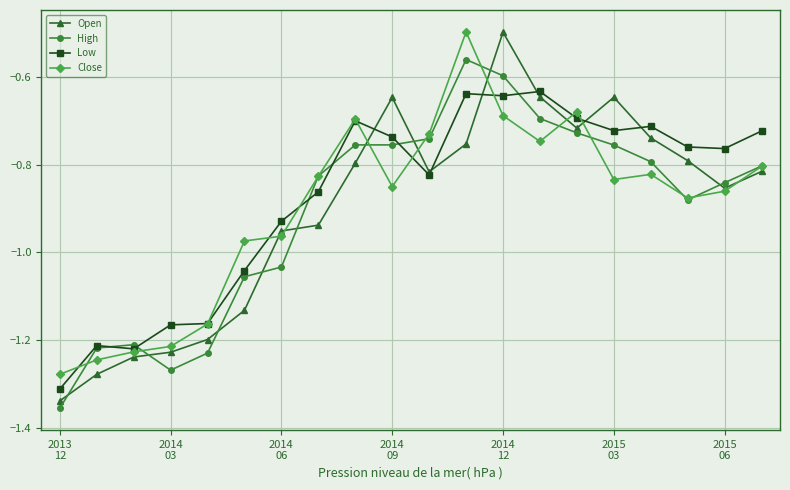

True or false: High and Open intersect in this chart.

True